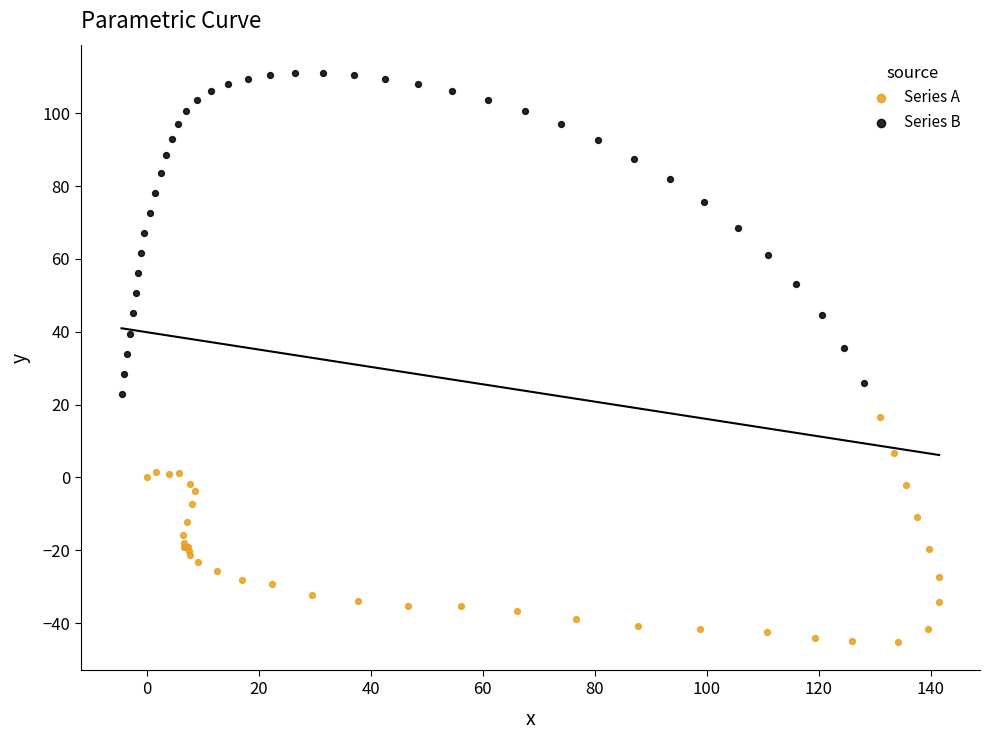

What are all the series names shown in the legend?

Series A, Series B